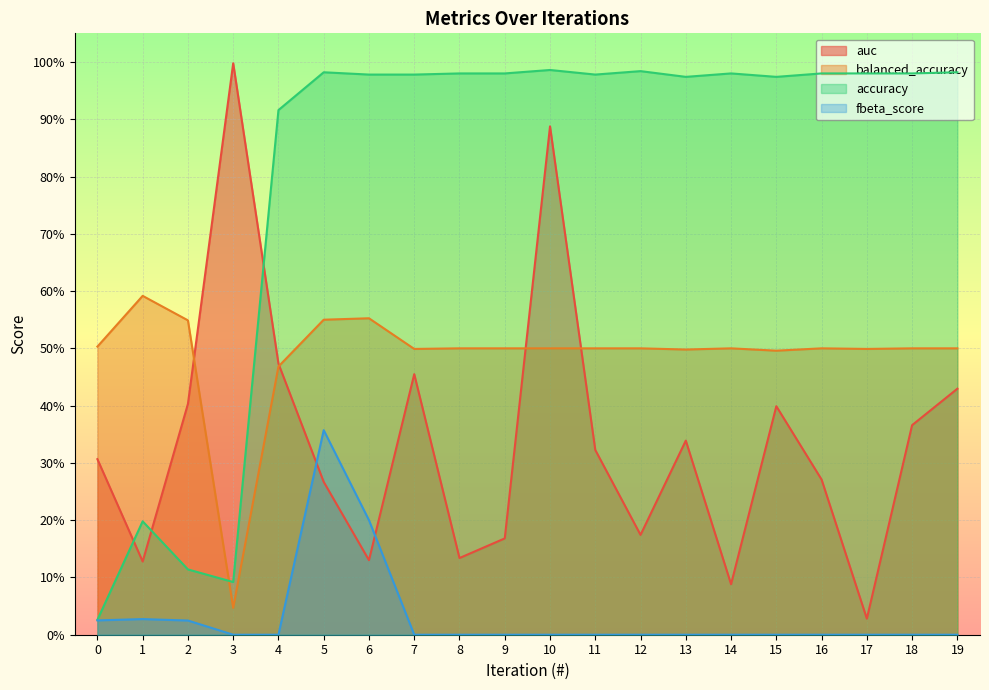

Count the number of categories in the chart.

20